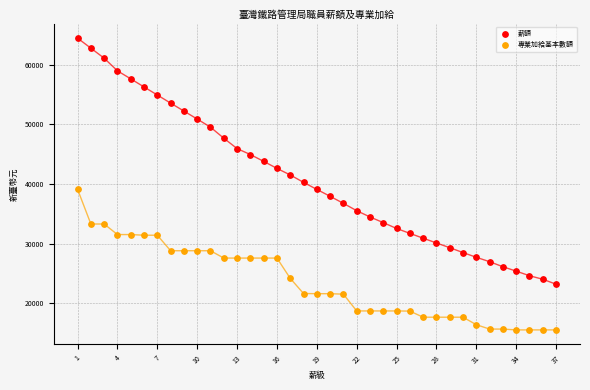

Which series has the widest spread of Y values?

薪額